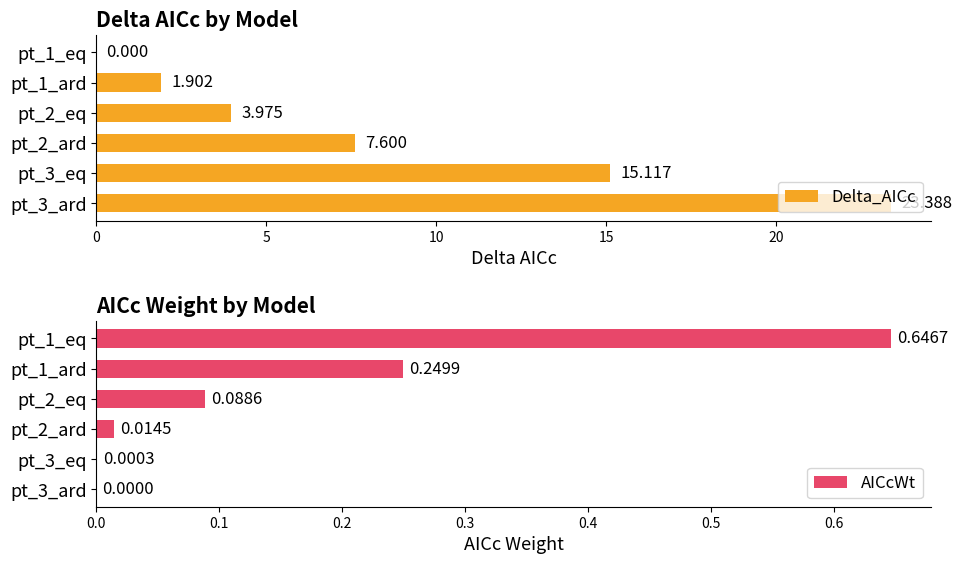

What are all the series names shown in the legend?

Delta_AICc, AICcWt